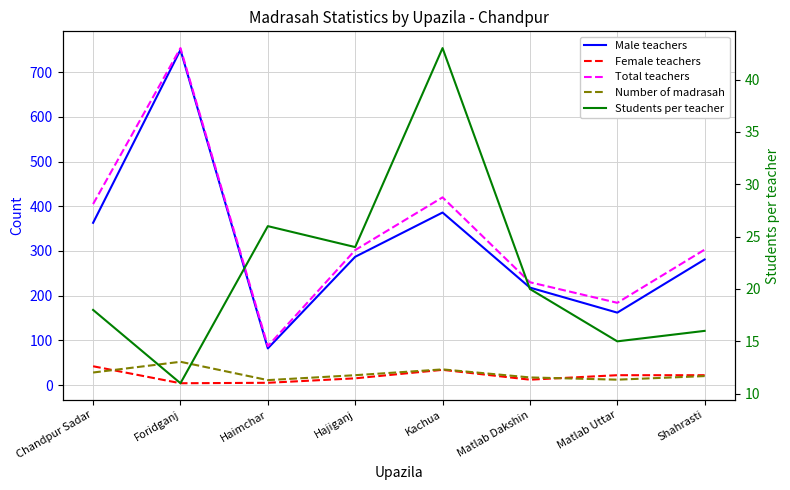

Which series has the widest spread of values?

Male teachers